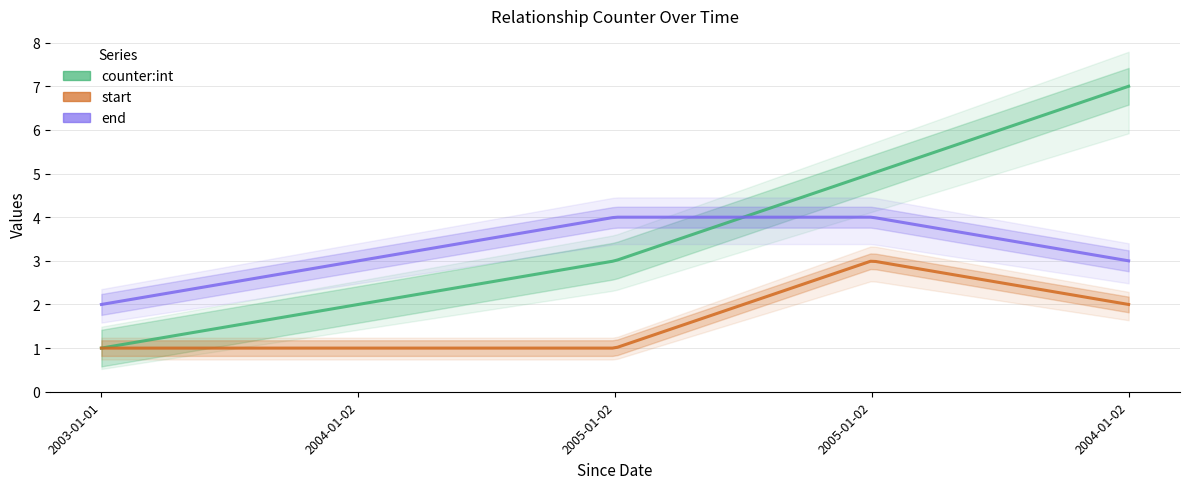

What is the sum of all start values?

8